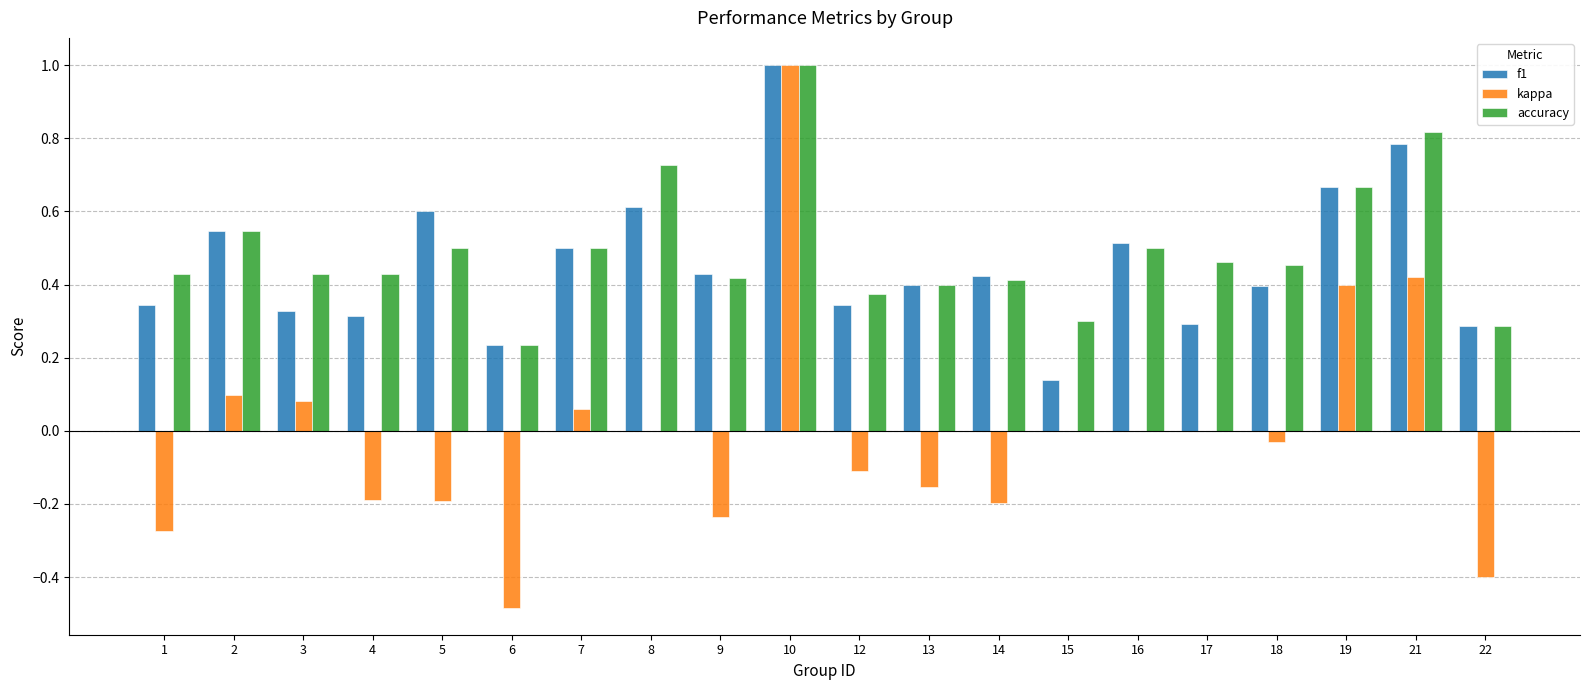

The value of accuracy at 2 is 0.5. True or false?

True